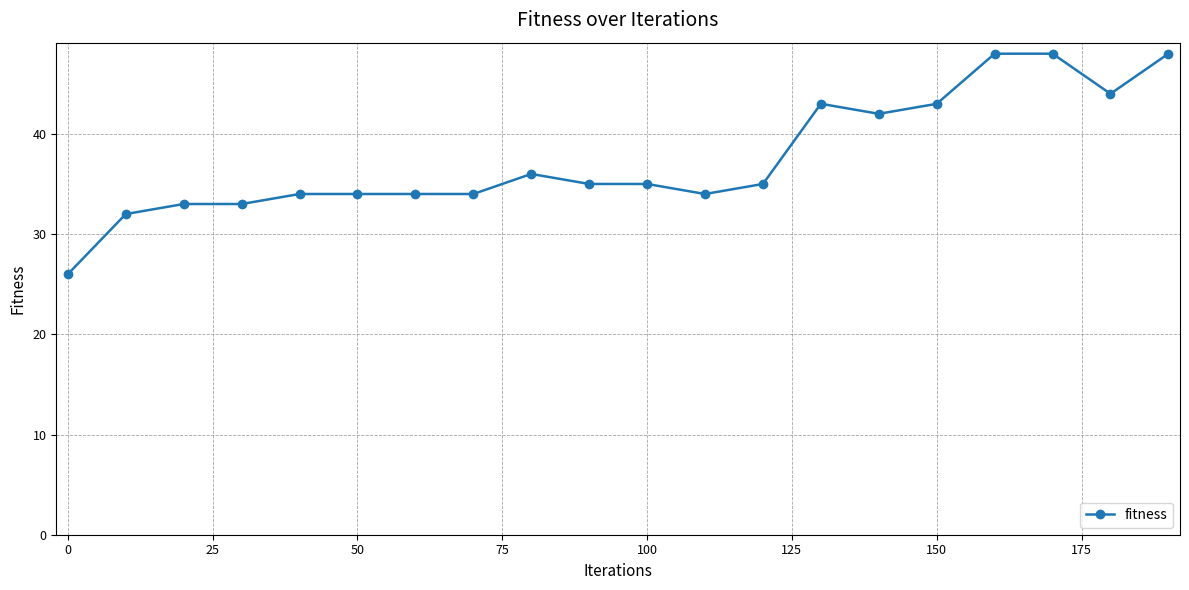

Is this an area chart (filled region under the line)?

No